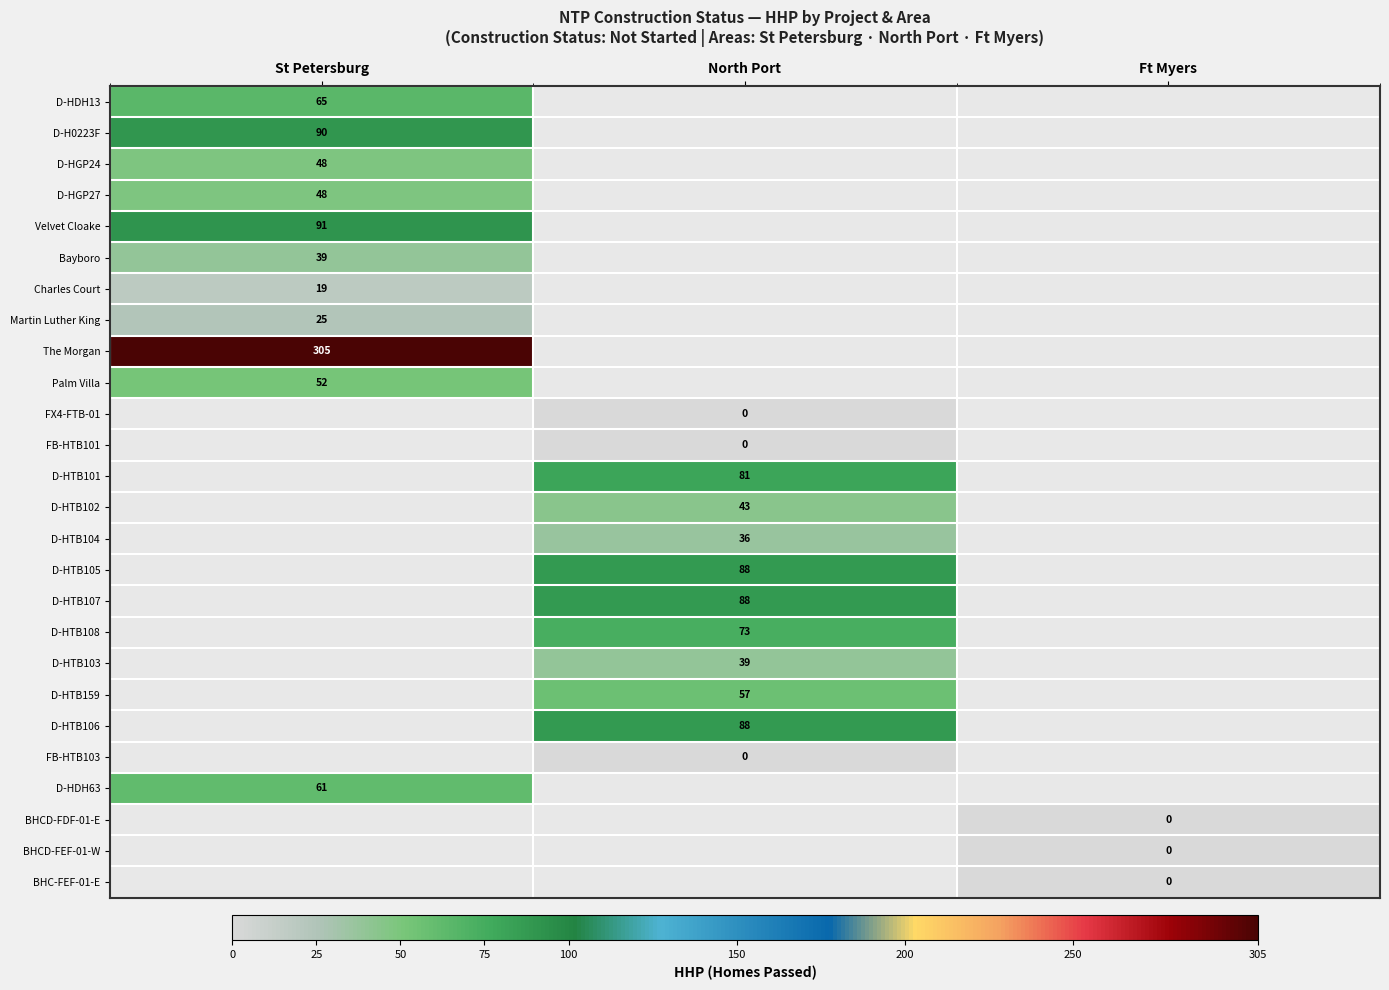

Which category has the highest value across all series?

St Petersburg